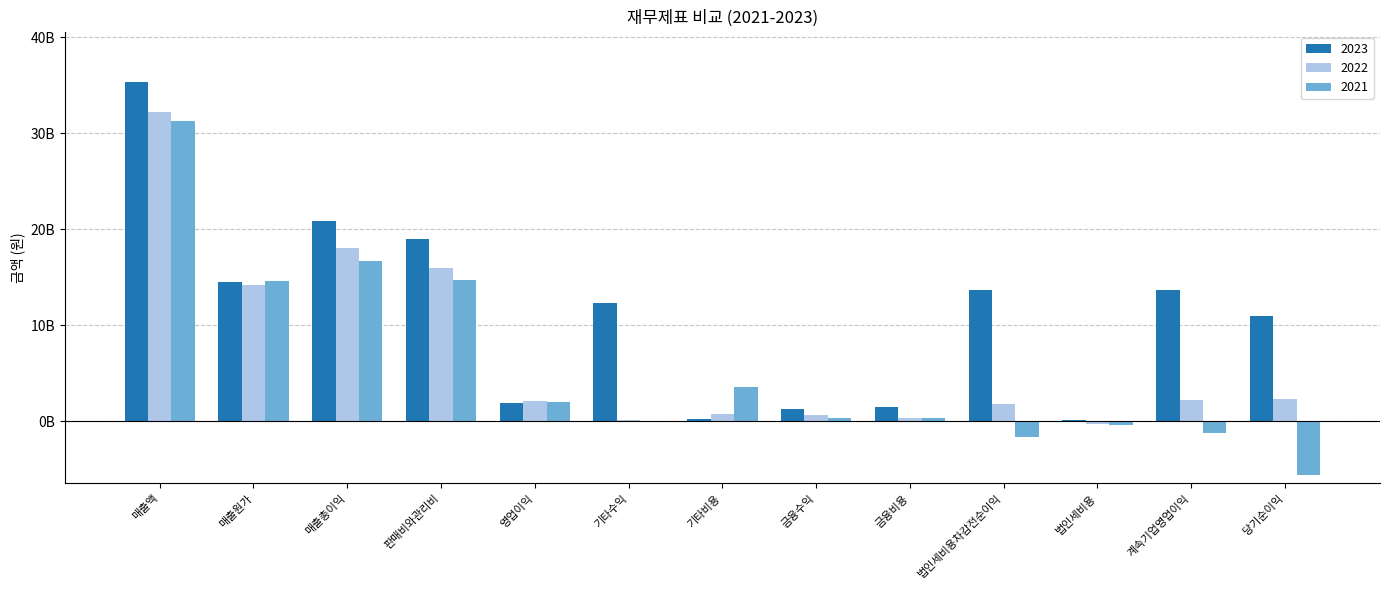

What is the difference between the maximum and minimum values in the 2021 series?

36952474085